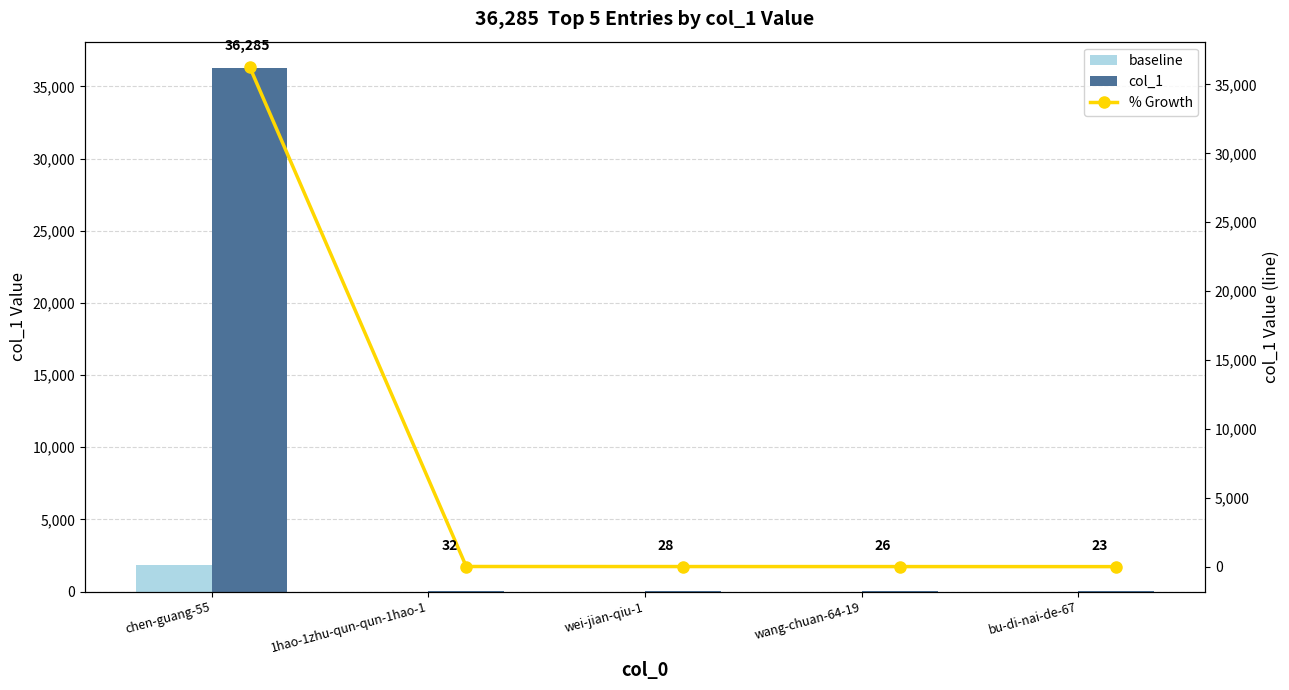

Is the value of col_1 at 1hao-1zhu-qun-qun-1hao-1 greater than the value of baseline at chen-guang-55?

No